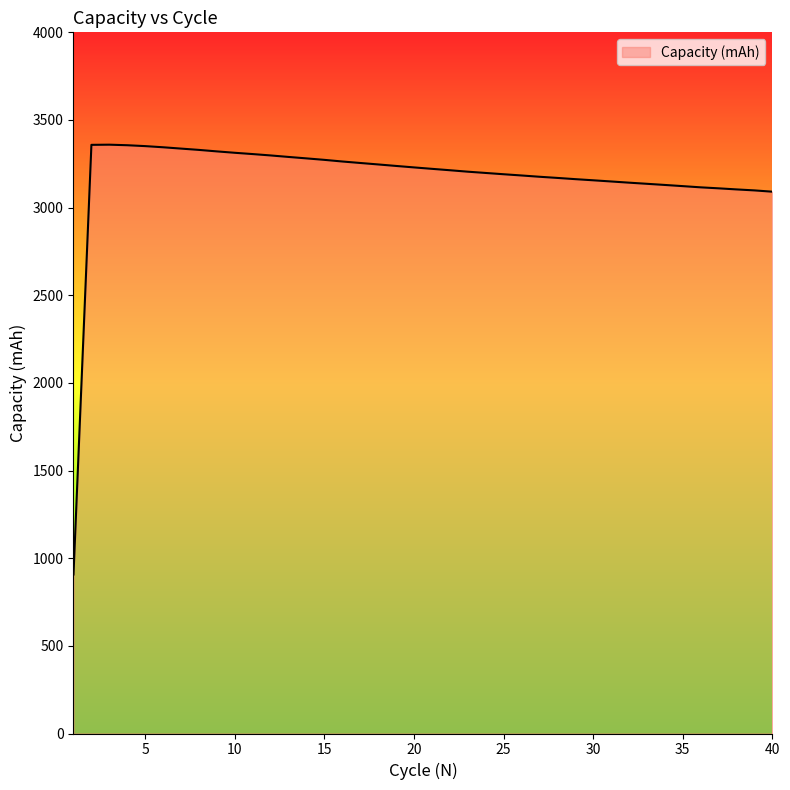

What is the greatest value displayed?

3359.1